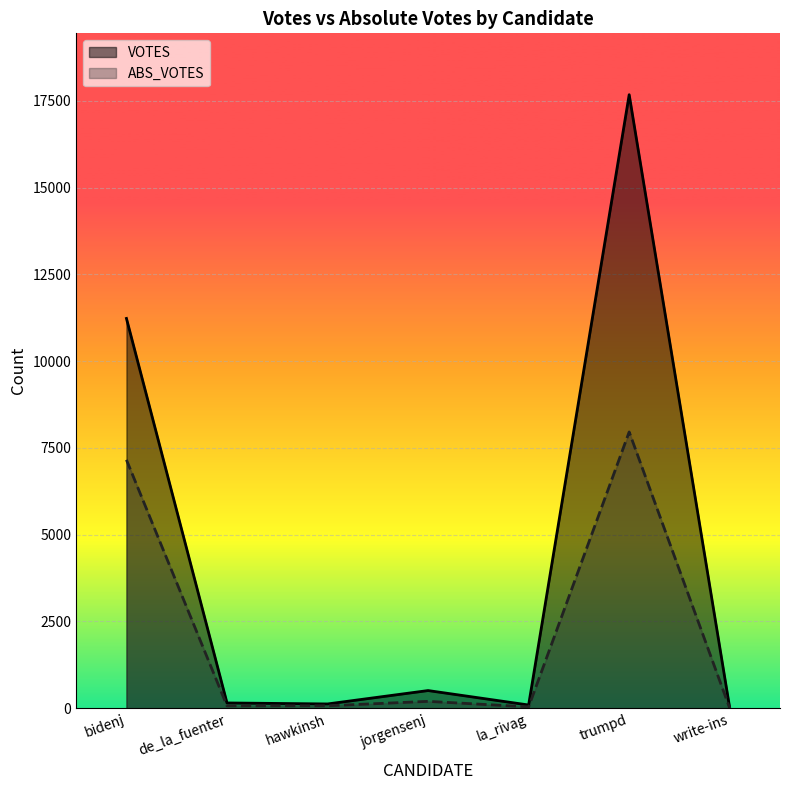

What position from the left is write-ins?

7